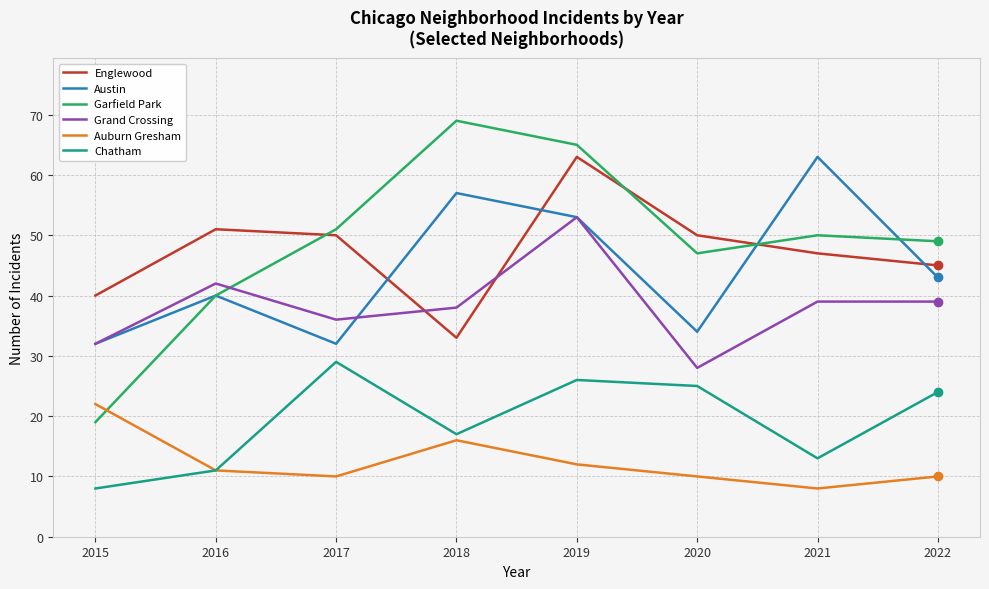

Is the value of Englewood at 2021 greater than the value of Austin at 2019?

No